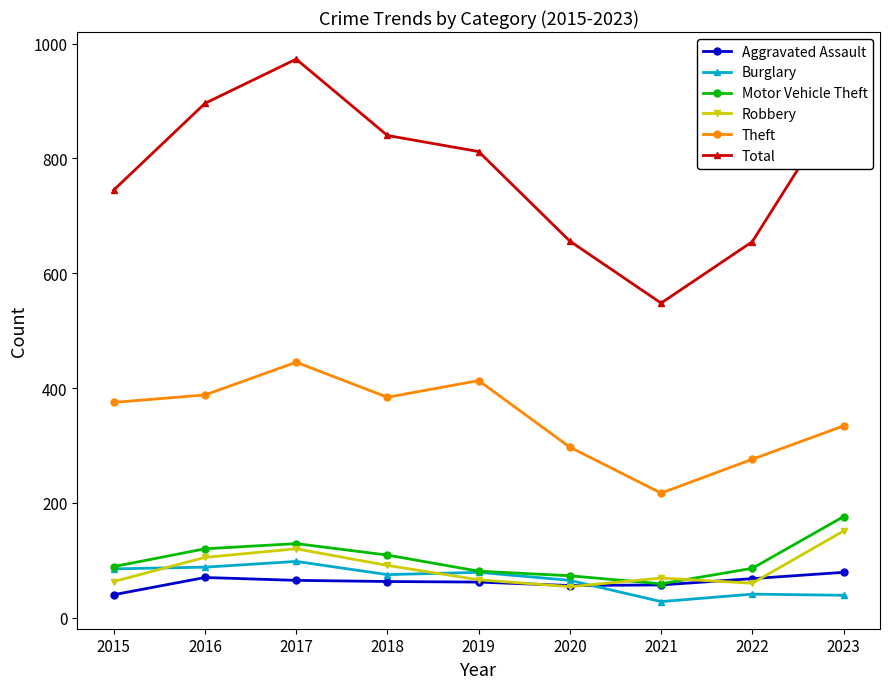

True or false: Total and Theft intersect in this chart.

False